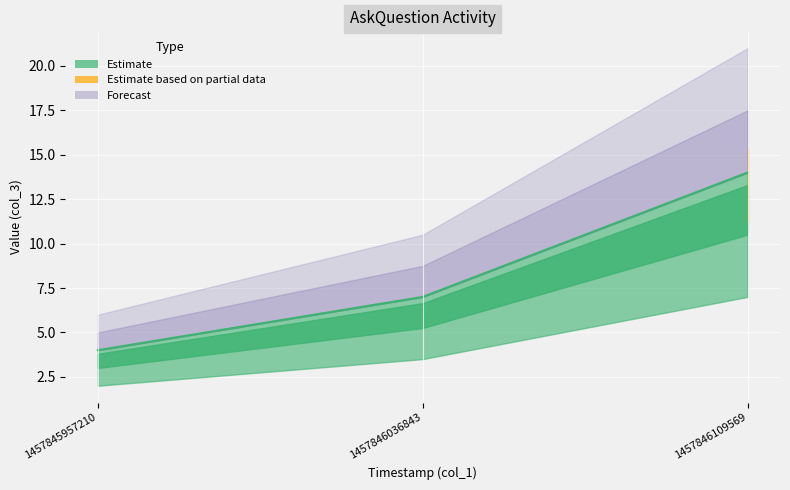

How many values exceed 7?

1